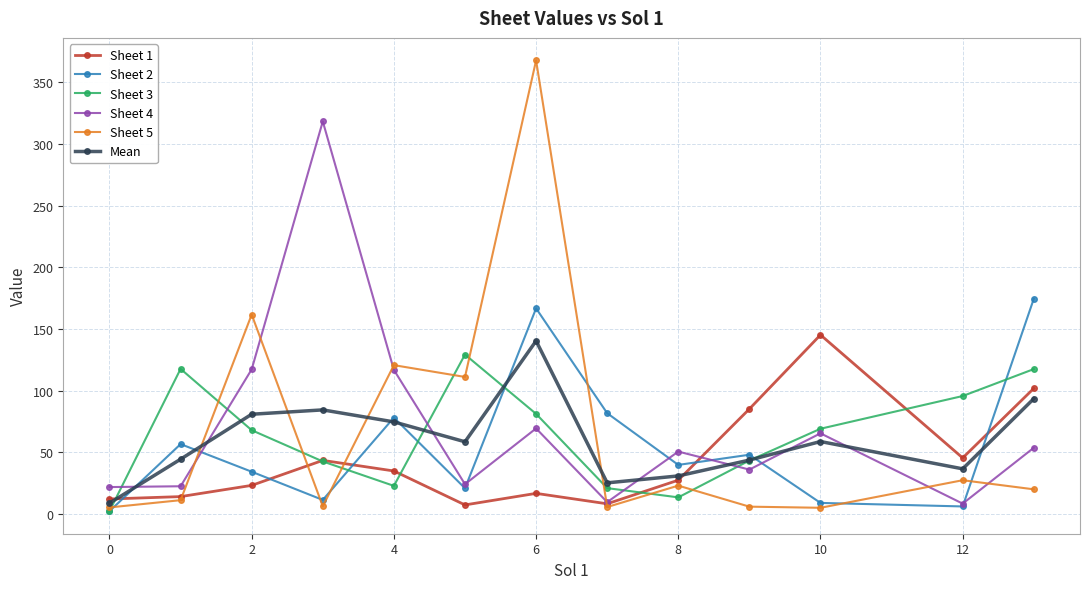

True or false: Mean has more than 0 interior local peaks.

True